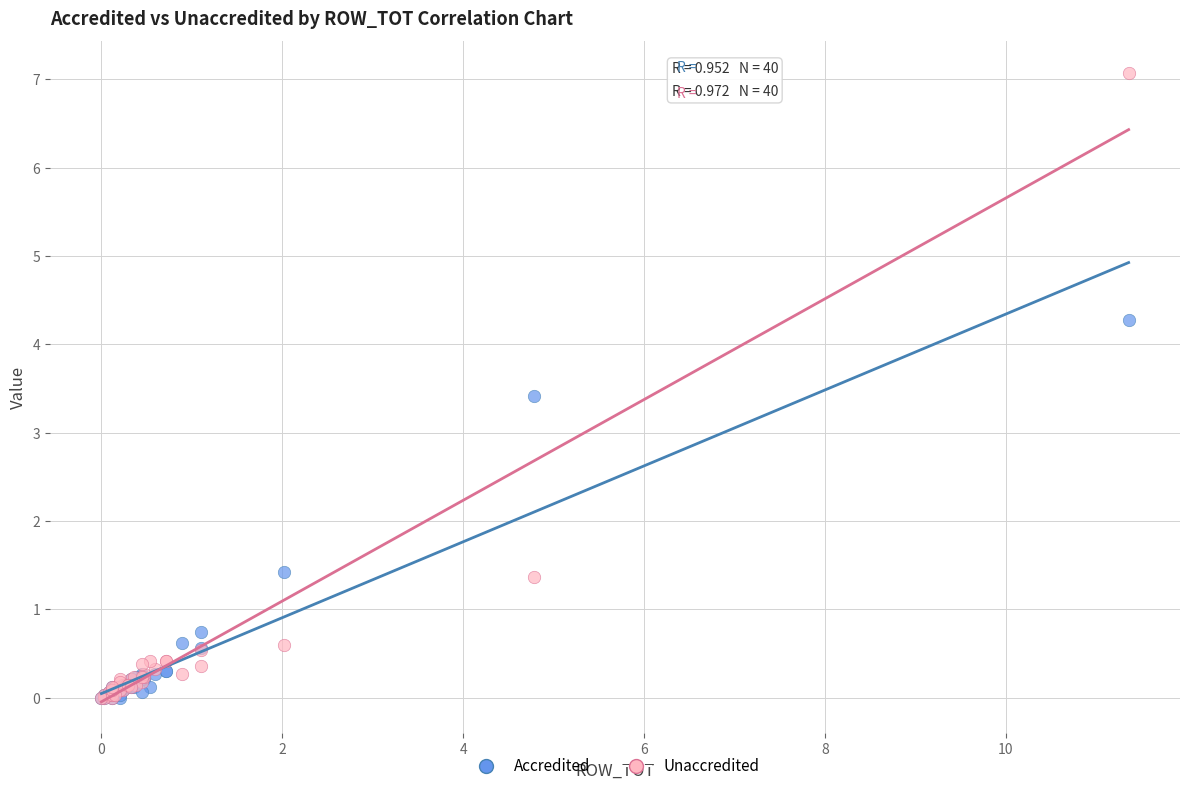

What are all the series names shown in the legend?

Accredited, Unaccredited